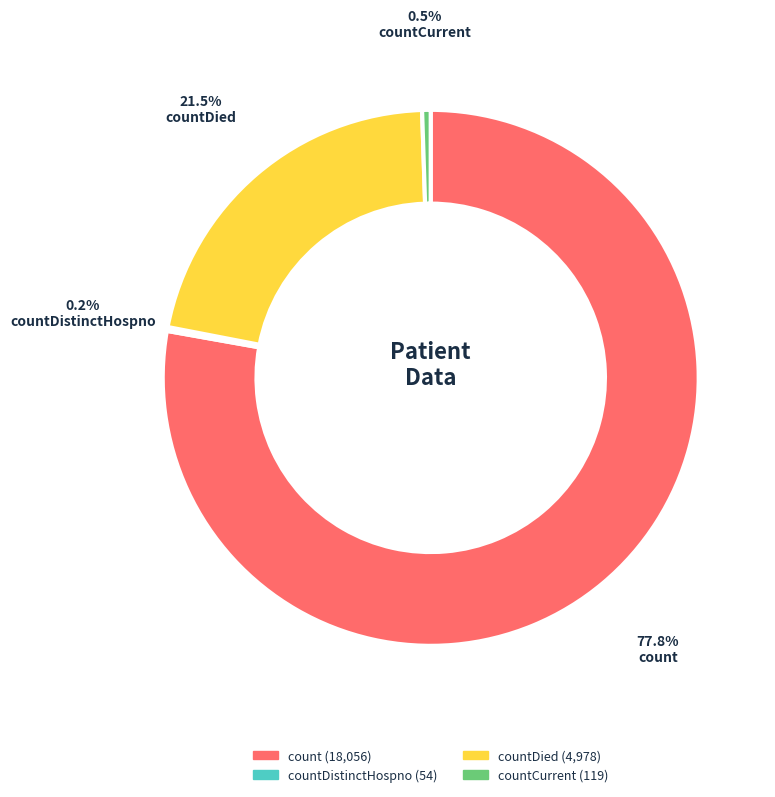

Is there a majority slice in this chart?

Yes